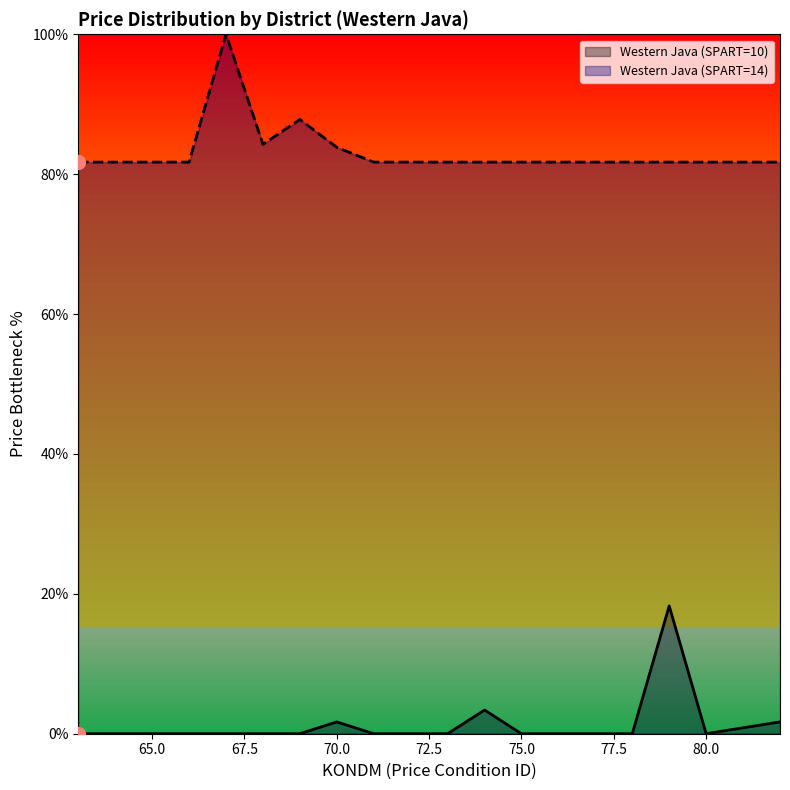

Which series has the largest Y range (max minus min)?

Western Java (SPART=10)